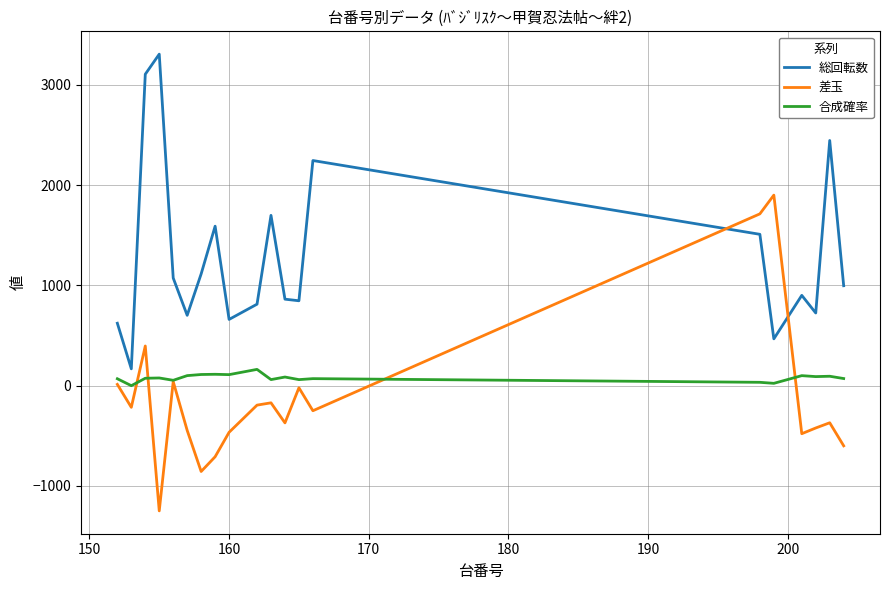

Which series has the largest total across all categories?

総回転数